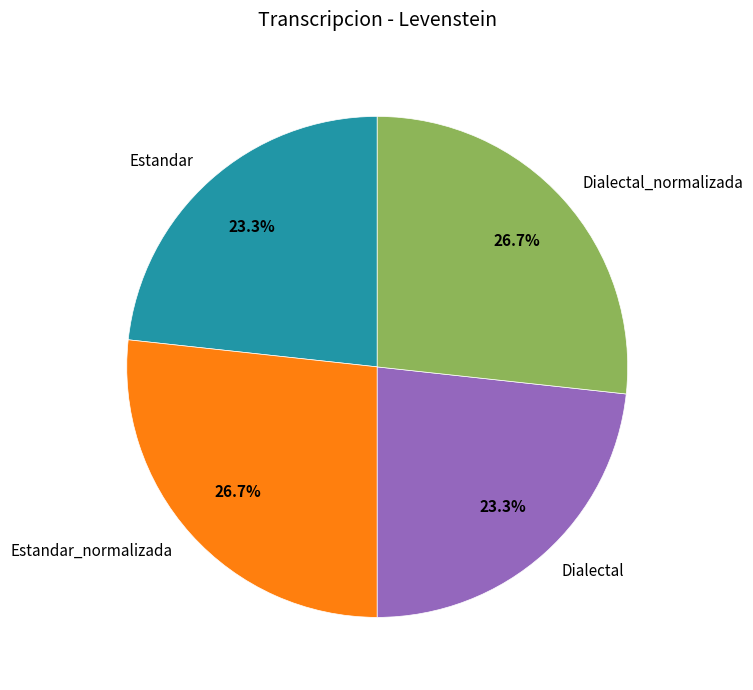

What is the ratio of the value at Estandar_normalizada to the value at Dialectal?

1.1